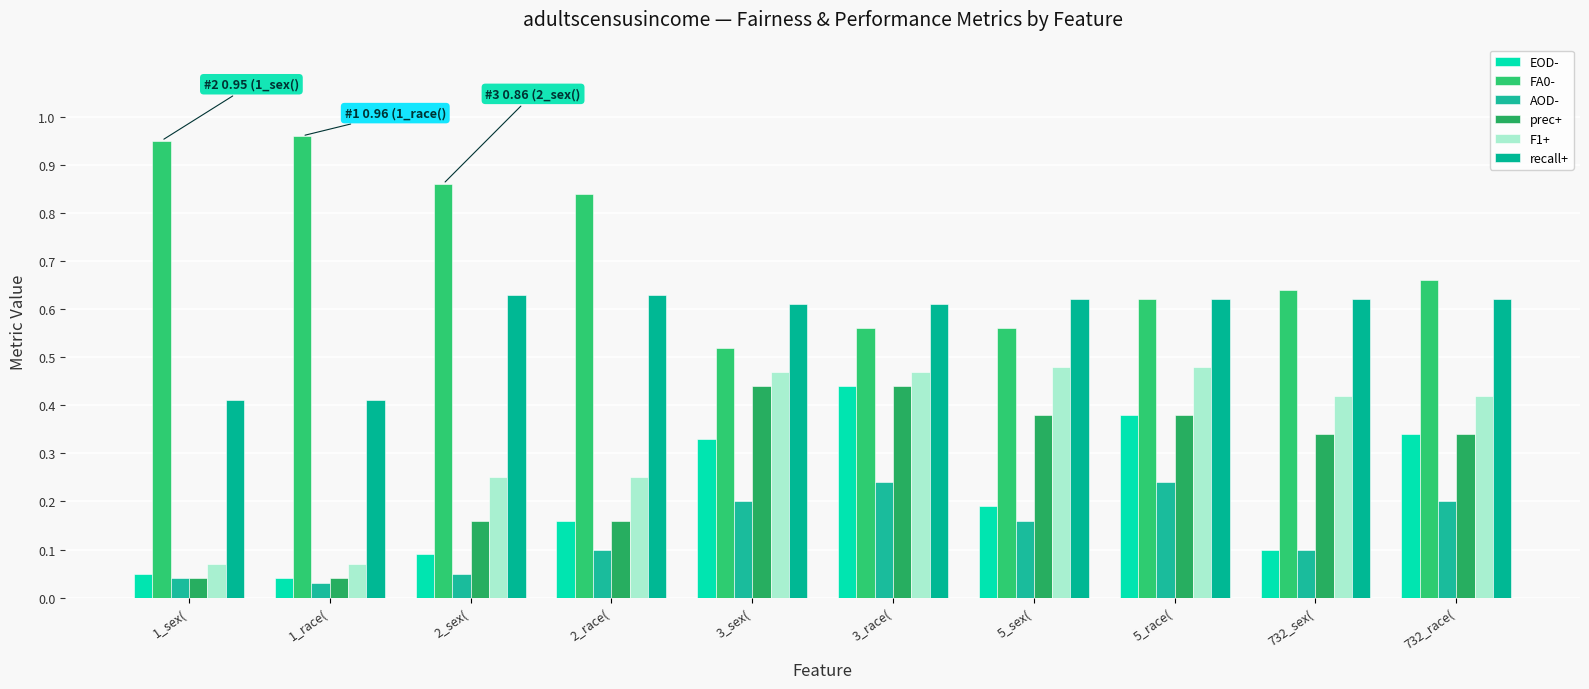

What is the minimum value for recall+?

0.4